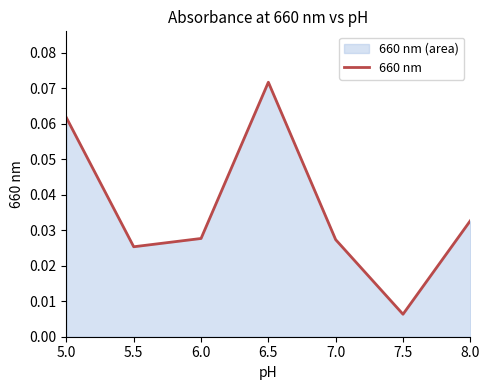

Which category has the highest value across all series?

6.5